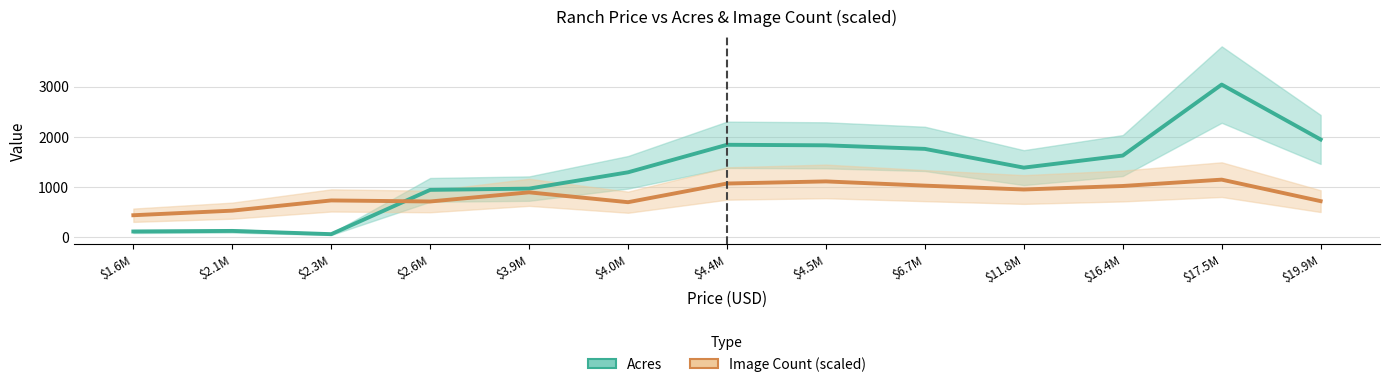

Where does the Acres series first go above 1390?

$4.4M